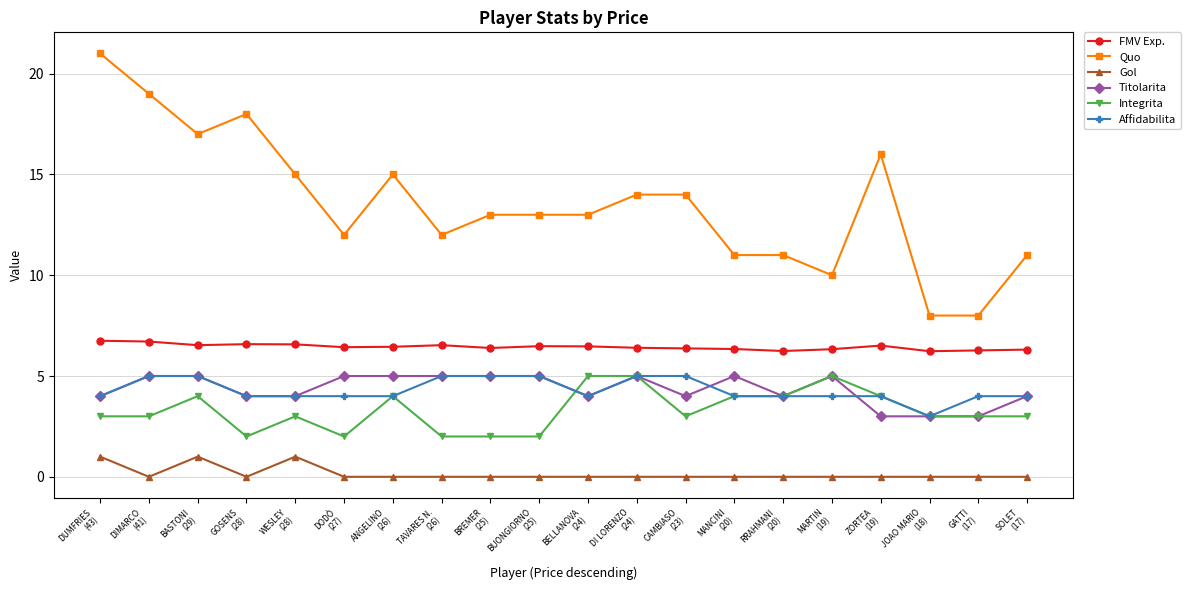

True or false: Quo has more than 0 interior local peaks.

True